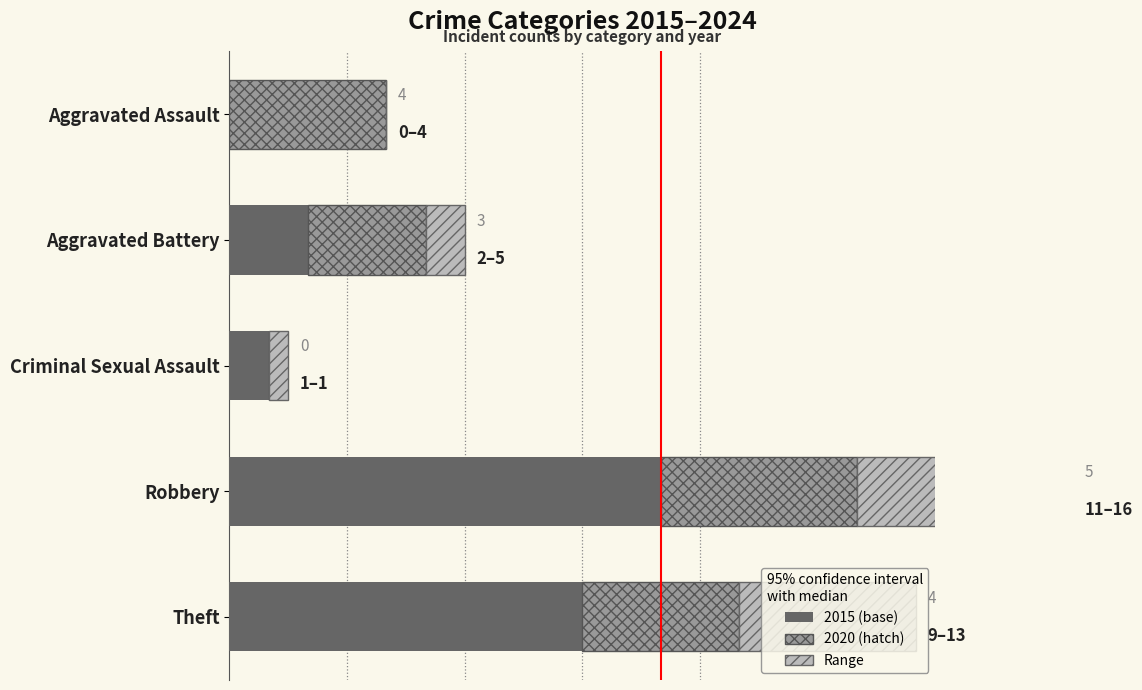

The chart shows a value of 4.5 at Theft. True or false?

True